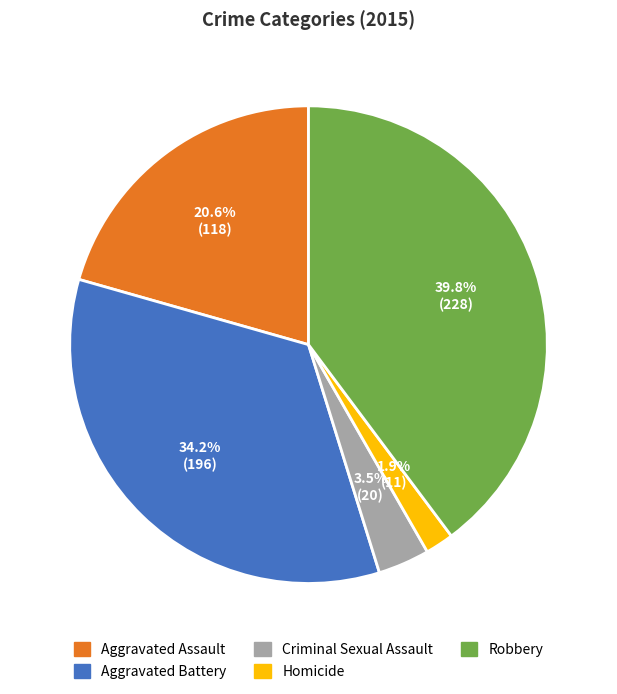

Count the number of slices in the pie.

5